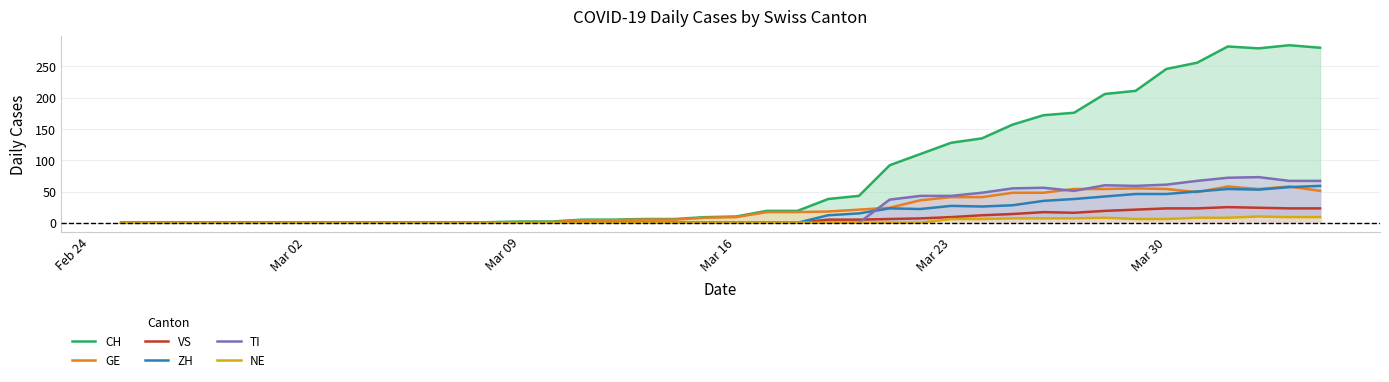

What is the highest value of the CH series?

284